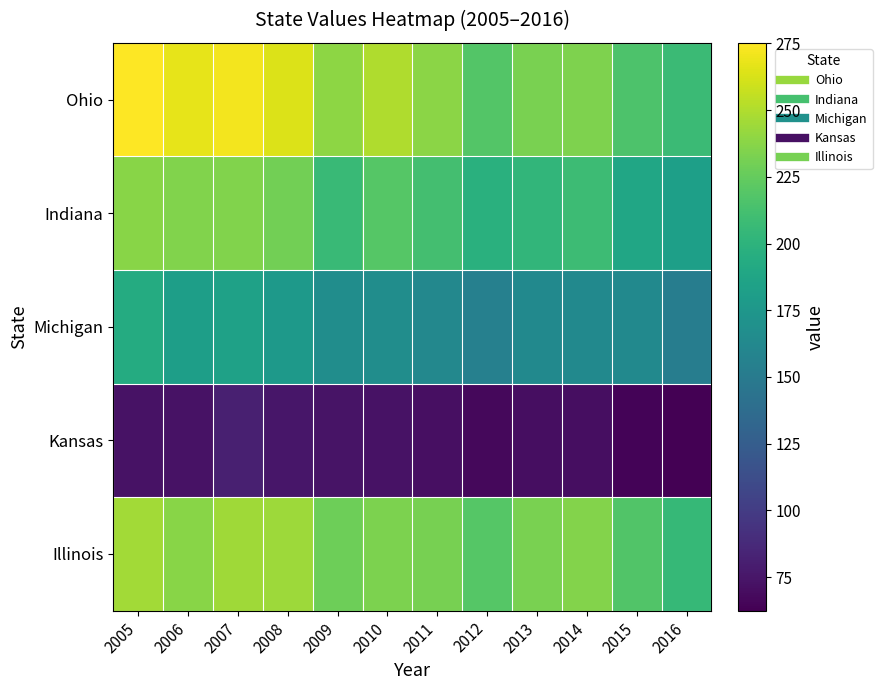

Reading left to right, extract all data points from this chart.

Ohio: 2005=275.2	2006=267.6	2007=271.2	2008=264.0	2009=238.7	2010=250.2	2011=238.2	2012=218.5	2013=232.5	2014=234.4	2015=215.4	2016=207.4
Indiana: 2005=237.4	2006=234.9	2007=234.6	2008=230.3	2009=207.0	2010=219.3	2011=211.8	2012=197.4	2013=202.6	2014=207.9	2015=188.4	2016=182.9
Michigan: 2005=193.6	2006=182.1	2007=184.0	2008=177.8	2009=166.5	2010=167.0	2011=161.7	2012=155.1	2013=163.7	2014=163.6	2015=163.8	2016=152.6
Kansas: 2005=72.8	2006=73.0	2007=80.8	2008=75.4	2009=73.6	2010=73.2	2011=71.3	2012=66.6	2013=70.3	2014=70.5	2015=64.7	2016=62.4
Illinois: 2005=246.0	2006=237.5	2007=245.1	2008=243.7	2009=228.3	2010=233.1	2011=231.8	2012=219.4	2013=232.6	2014=235.4	2015=217.8	2016=205.2